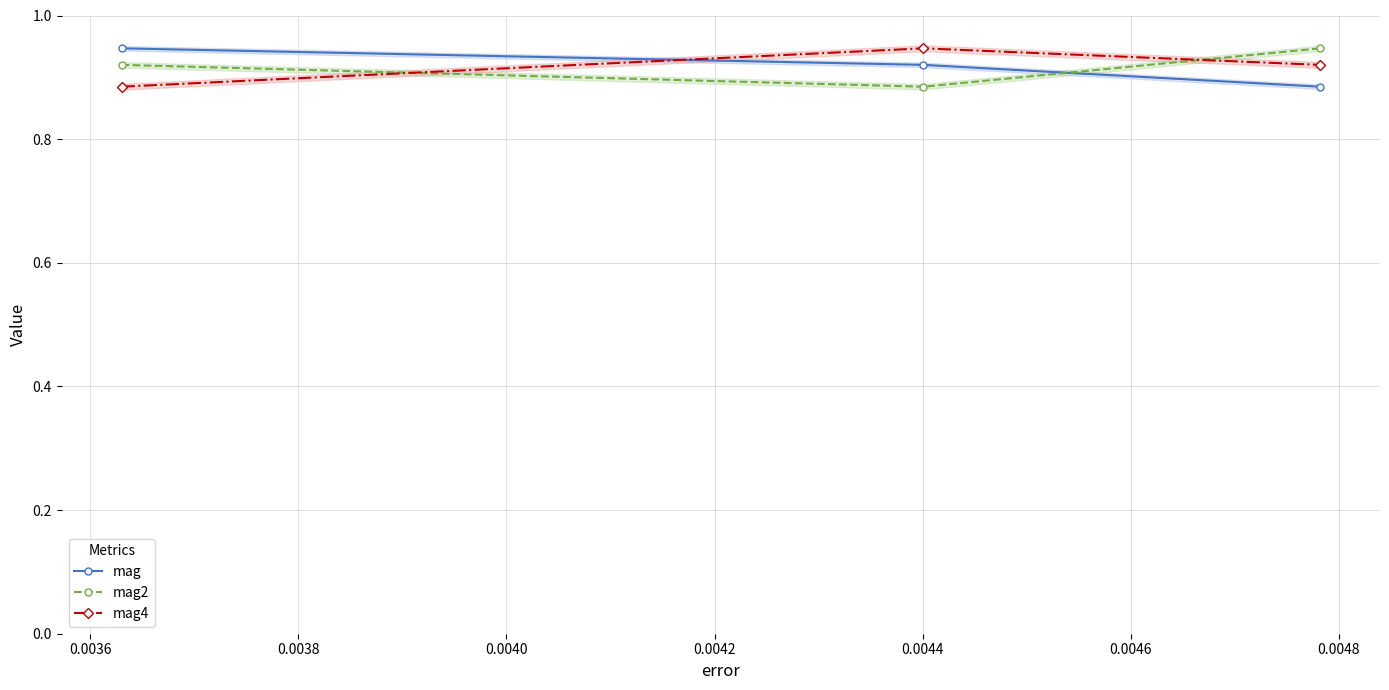

What is the sum of all mag2 values?

2.8